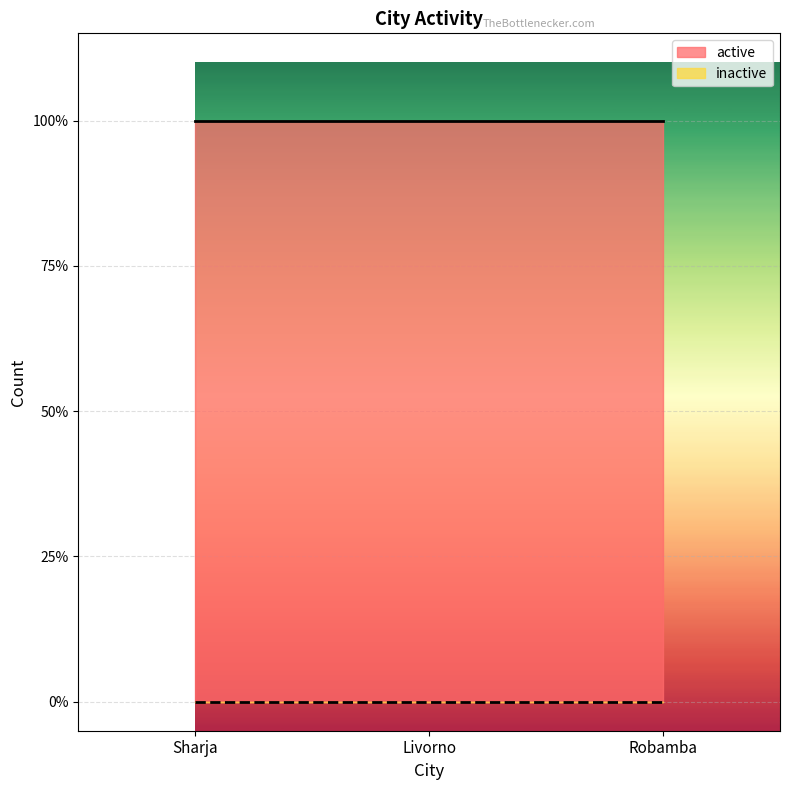

Rank the series at Sharja from highest to lowest value.

active, inactive